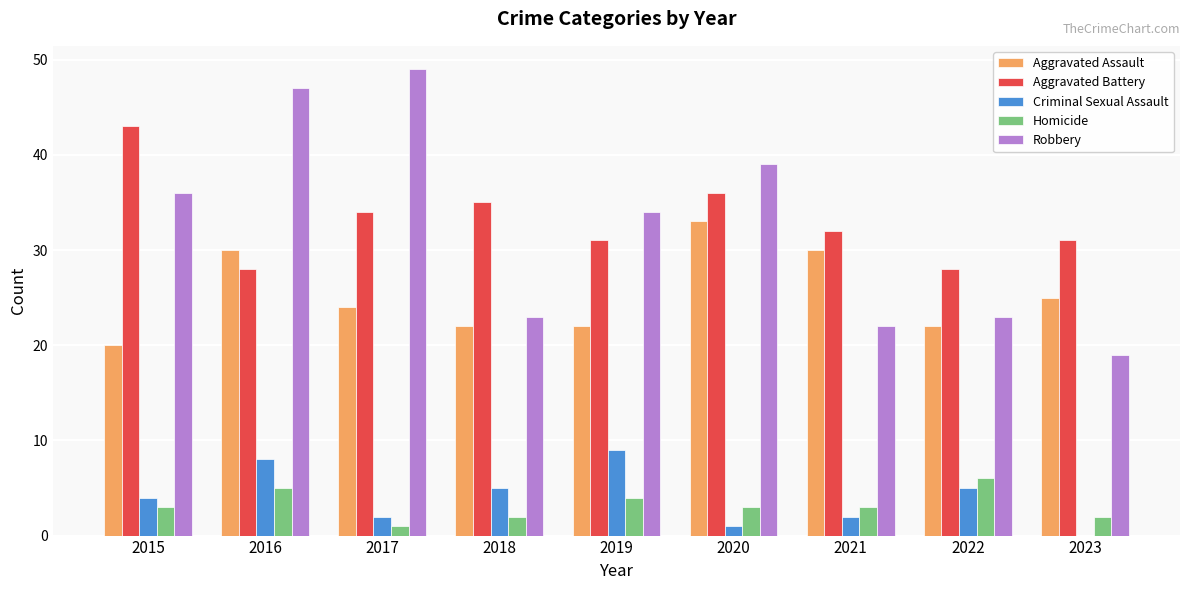

How many distinct data groups are displayed?

5